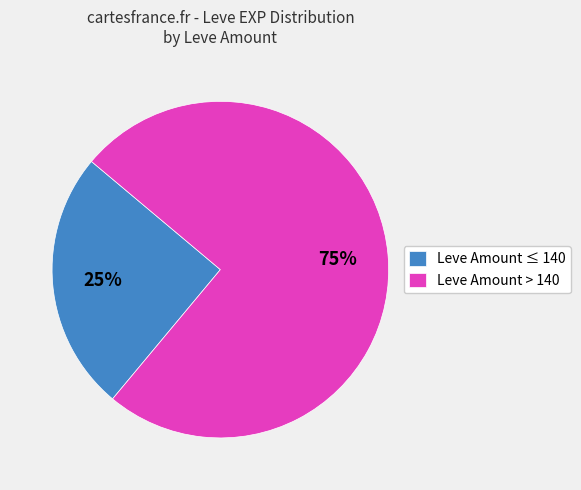

What percentage is the Leve Amount > 140 slice, to the nearest percent?

75%